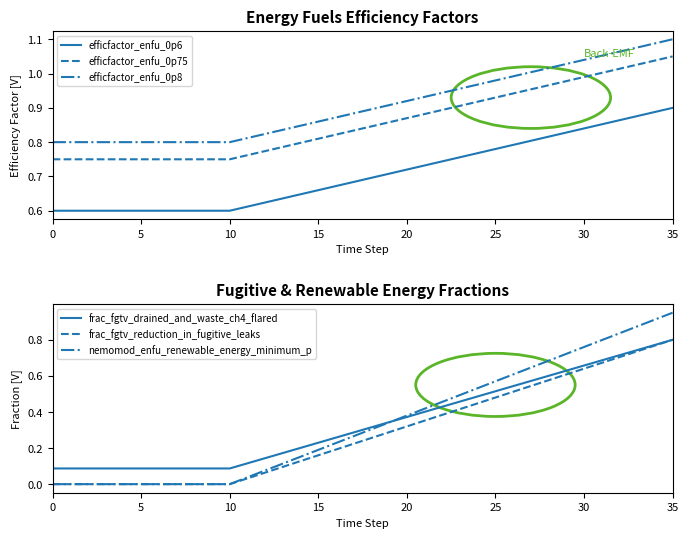

True or false: efficfactor_enfu_0p8 and efficfactor_enfu_0p6 cross at least once.

False